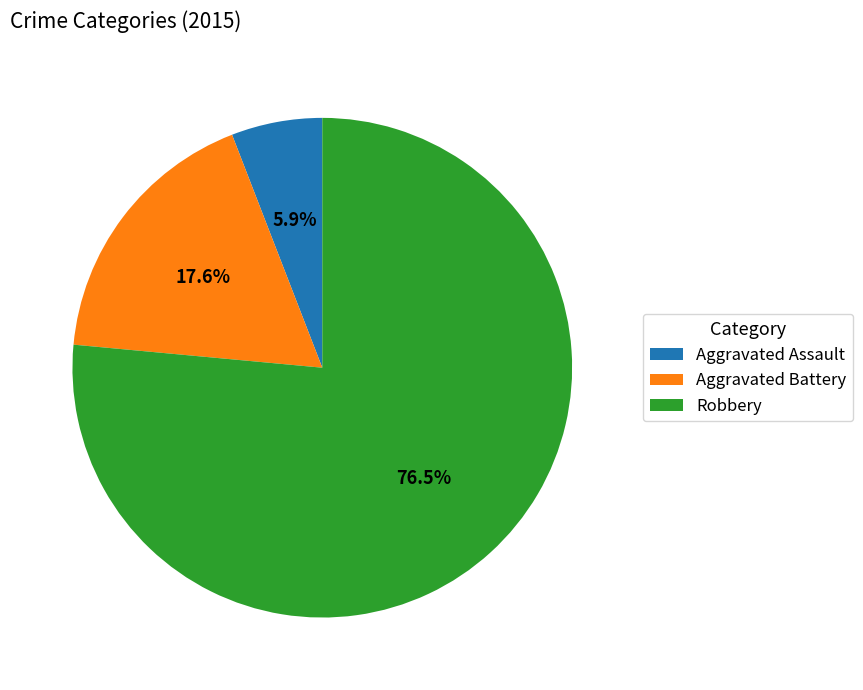

Is Robbery the majority of the pie?

Yes